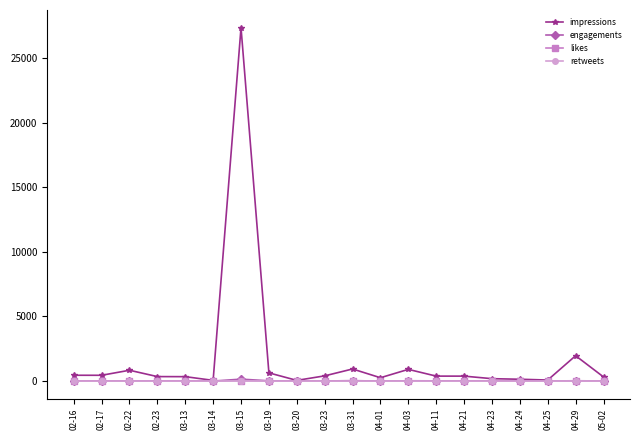

At which category does impressions reach its first local peak?

02-22